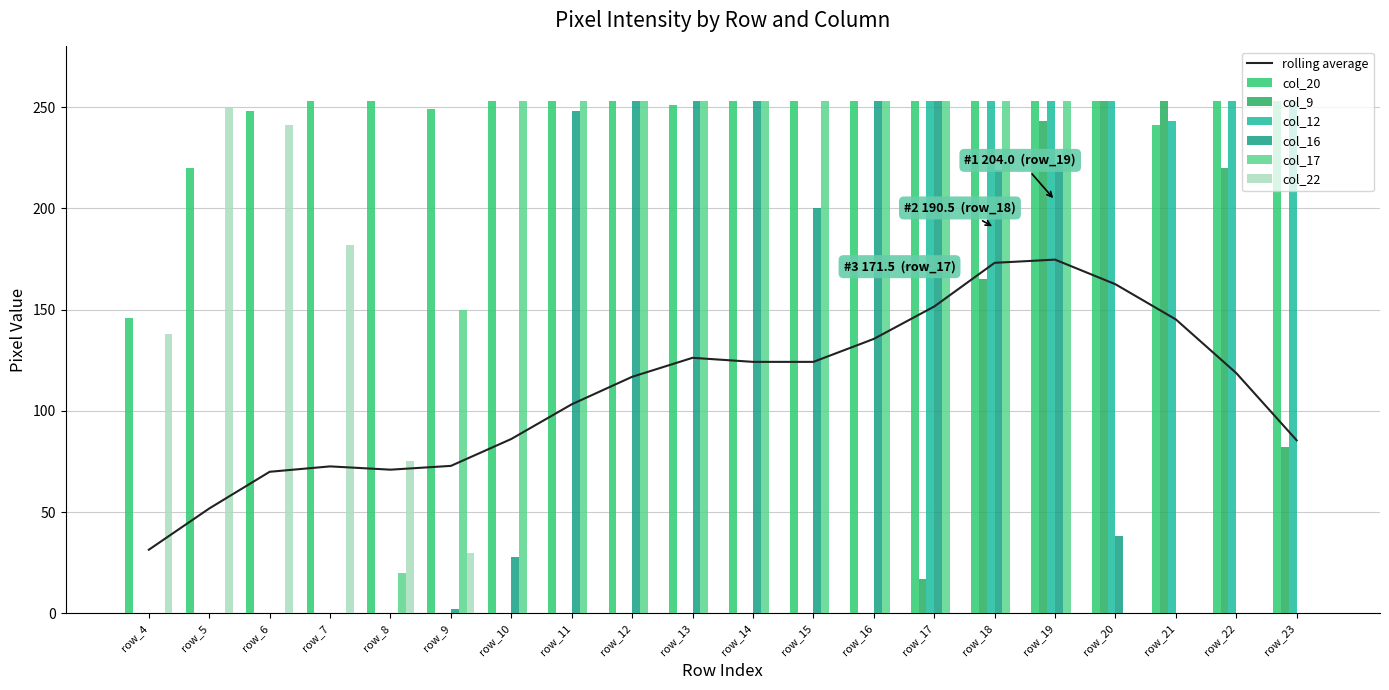

How many bars are there in total?

120